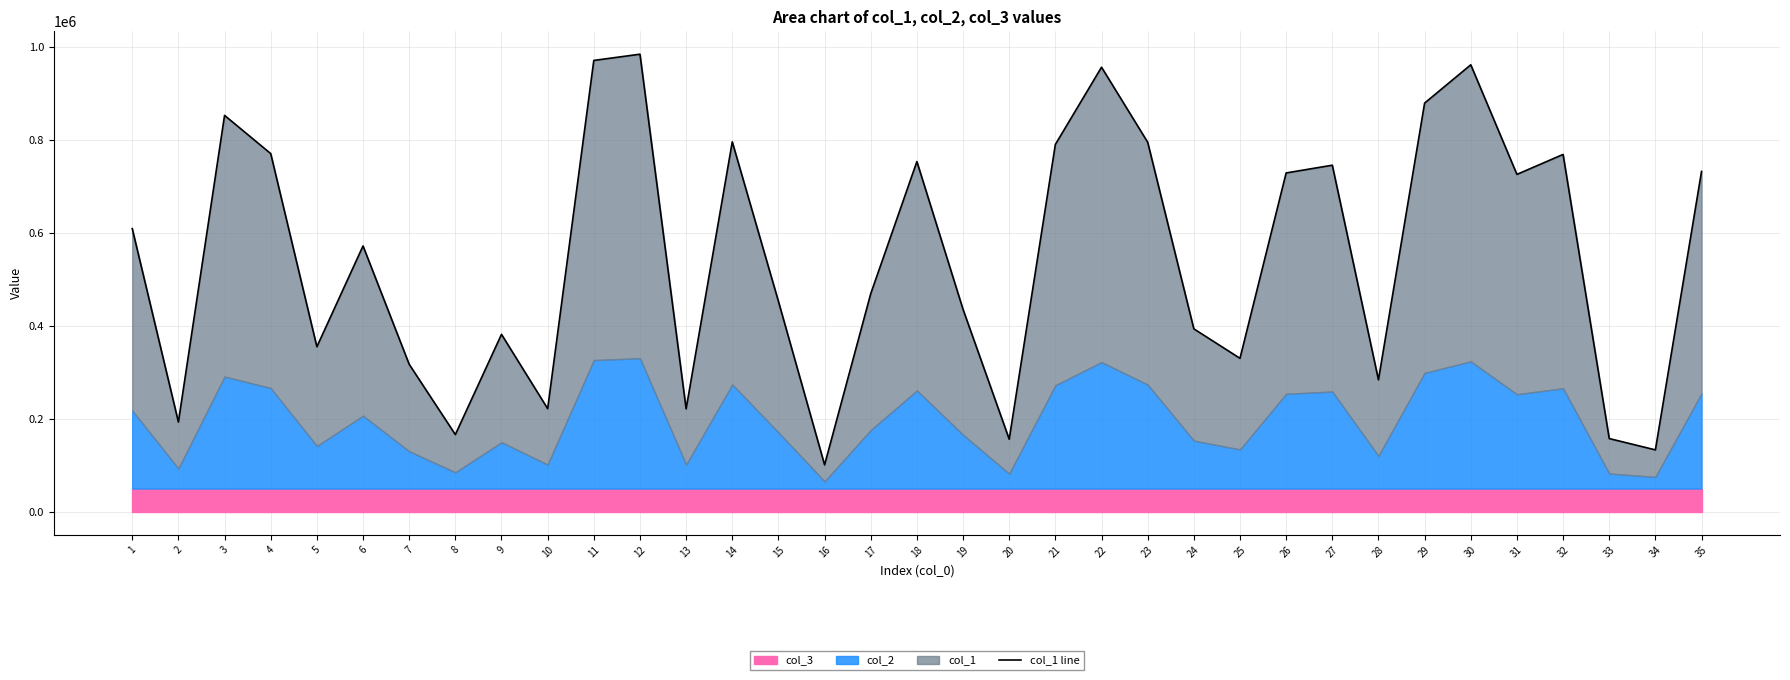

What is the maximum value shown in the chart?

984860